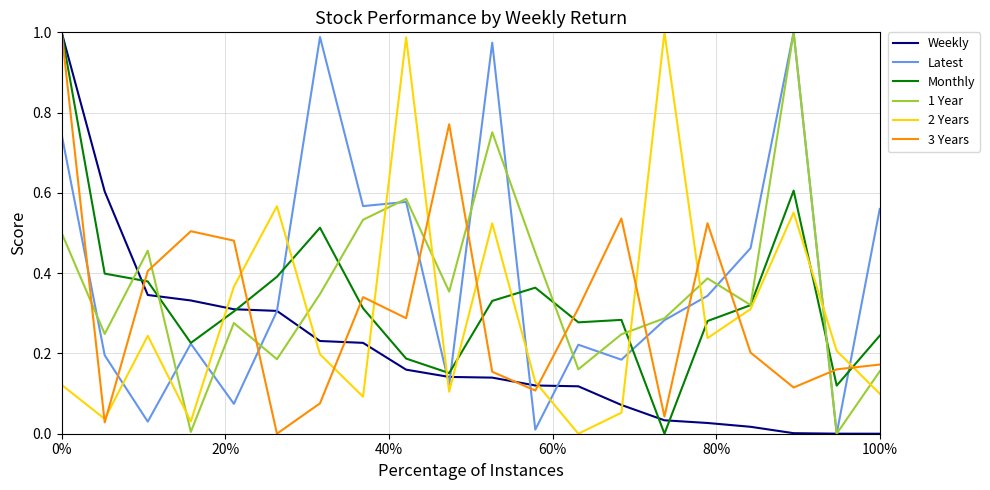

How many intersections are there between 2 Years and Latest?

12